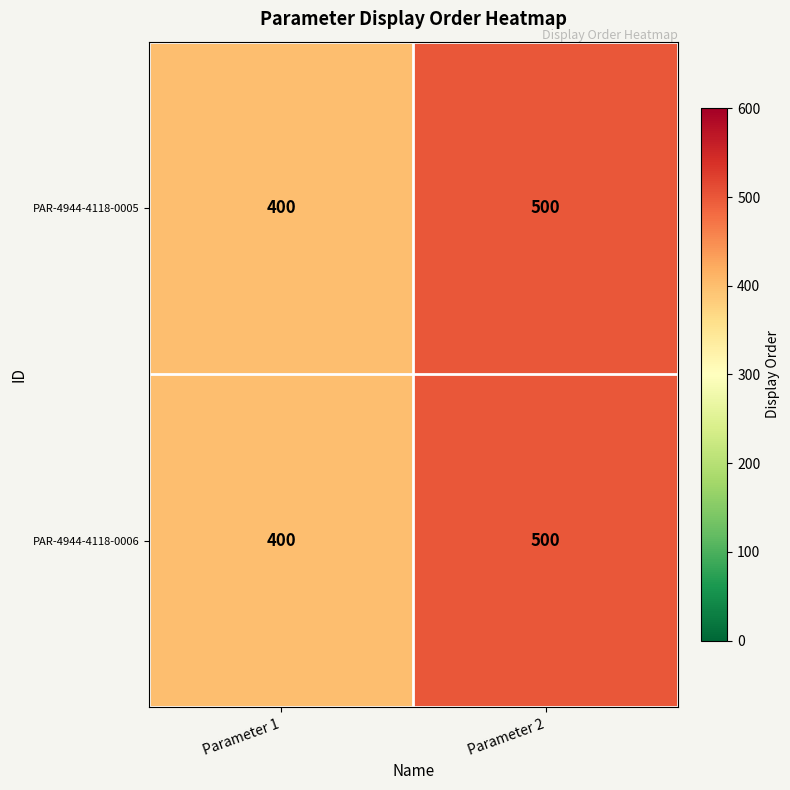

Reading right to left, extract all data points from this chart.

PAR-4944-4118-0005: 500	400
PAR-4944-4118-0006: 500	400